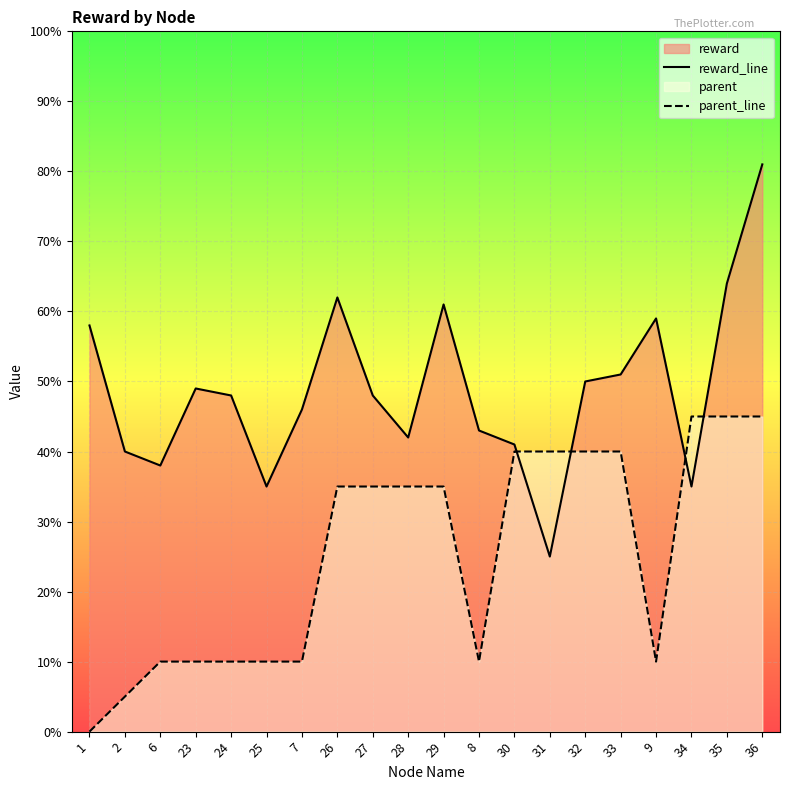

True or false: parent_line has more than 0 points higher than both neighbors.

False